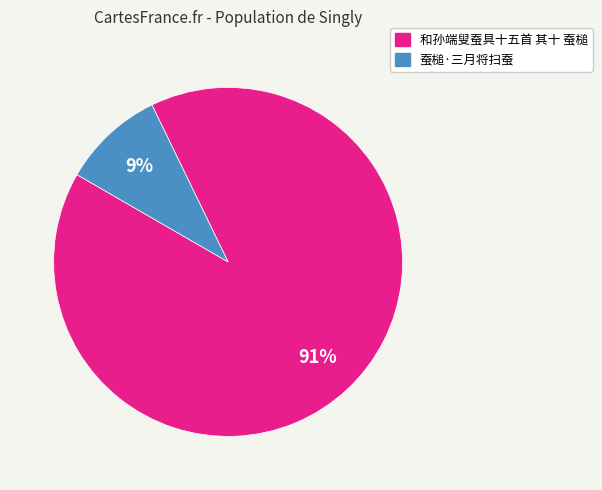

Which slice is the smallest?

蚕槌·三月将扫蚕